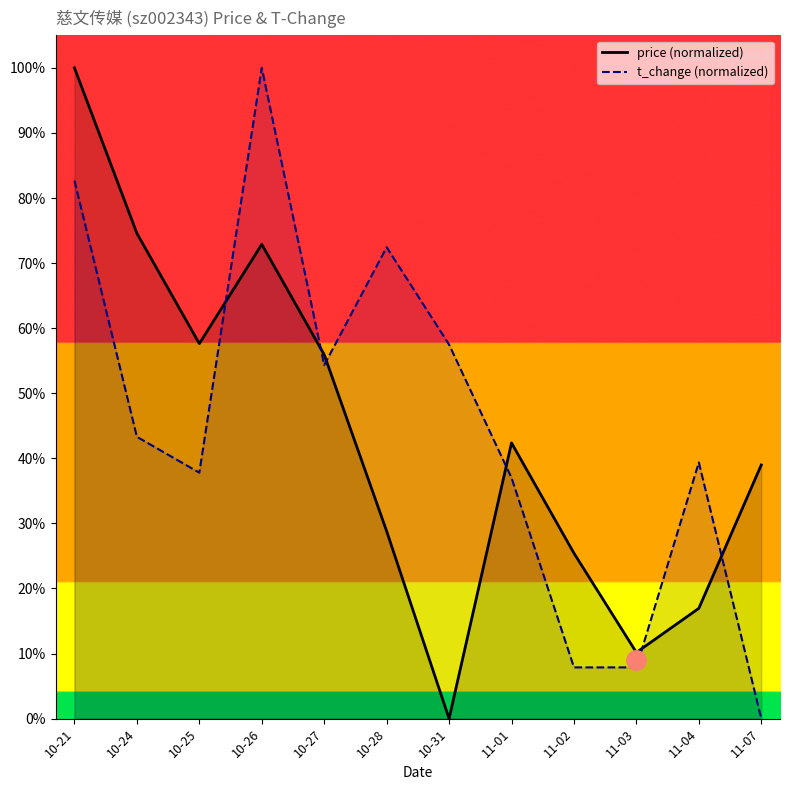

Which series changed the most between 10-27 and 11-02?

t_change